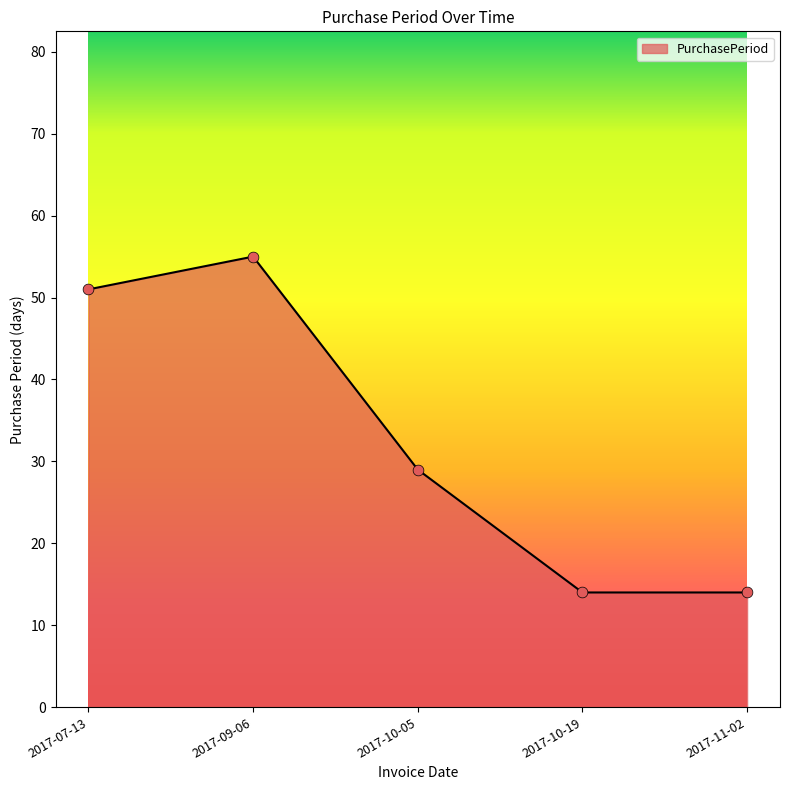

What is the change in value from 2017-10-05 to 2017-10-19?

-15